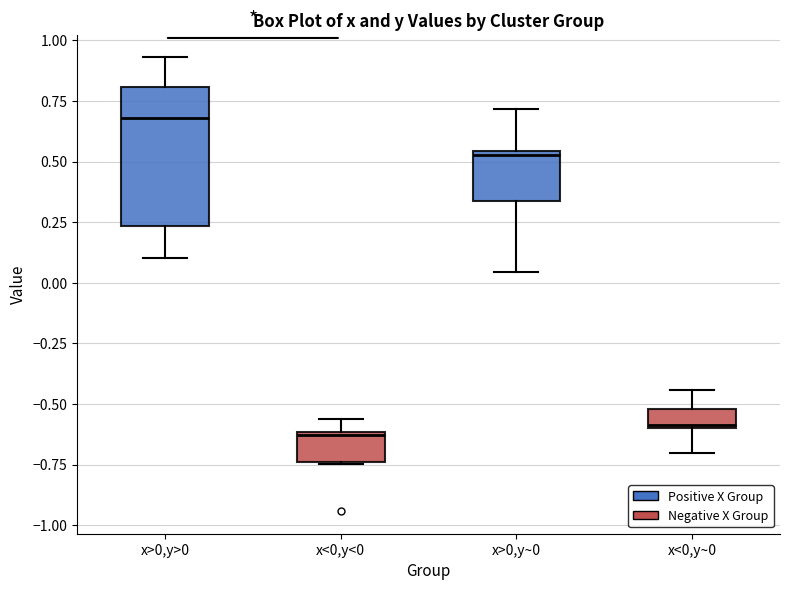

Which box's median line is the highest?

x>0,y>0